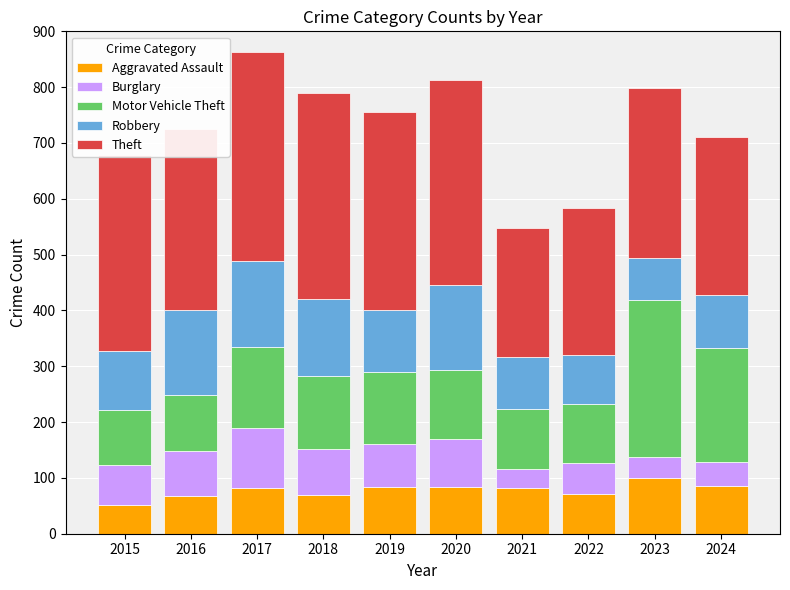

What is the total value across all series at 2021?

548